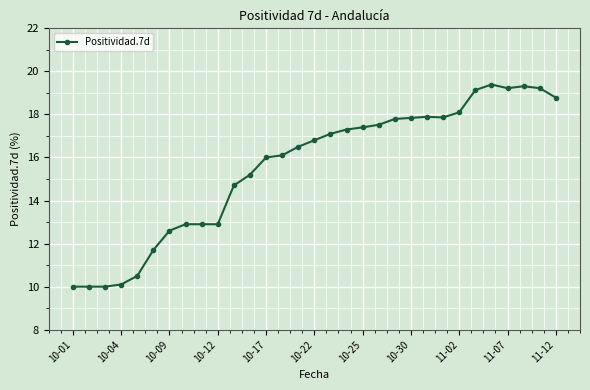

True or false: there are more than 0 points higher than both neighbors.

True